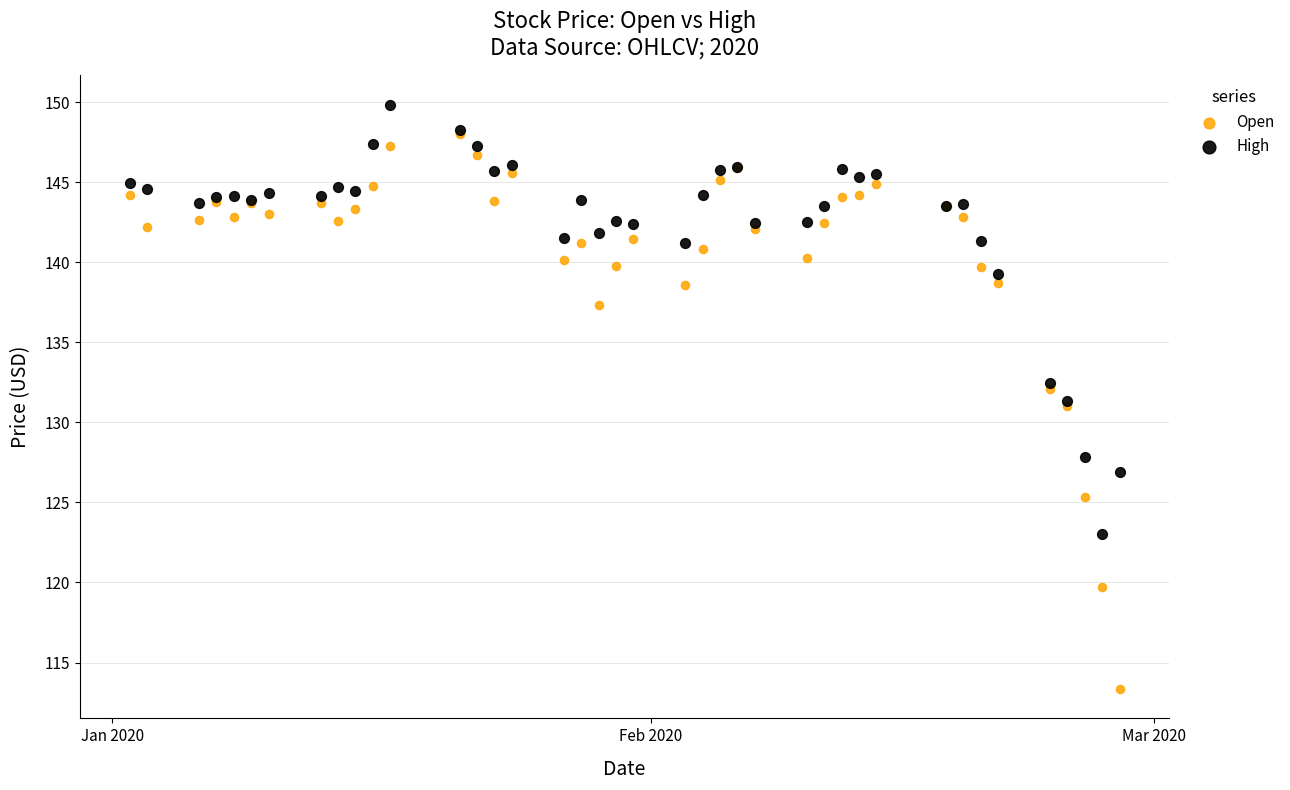

In the High series, what Y value is closest to 136?

139.3